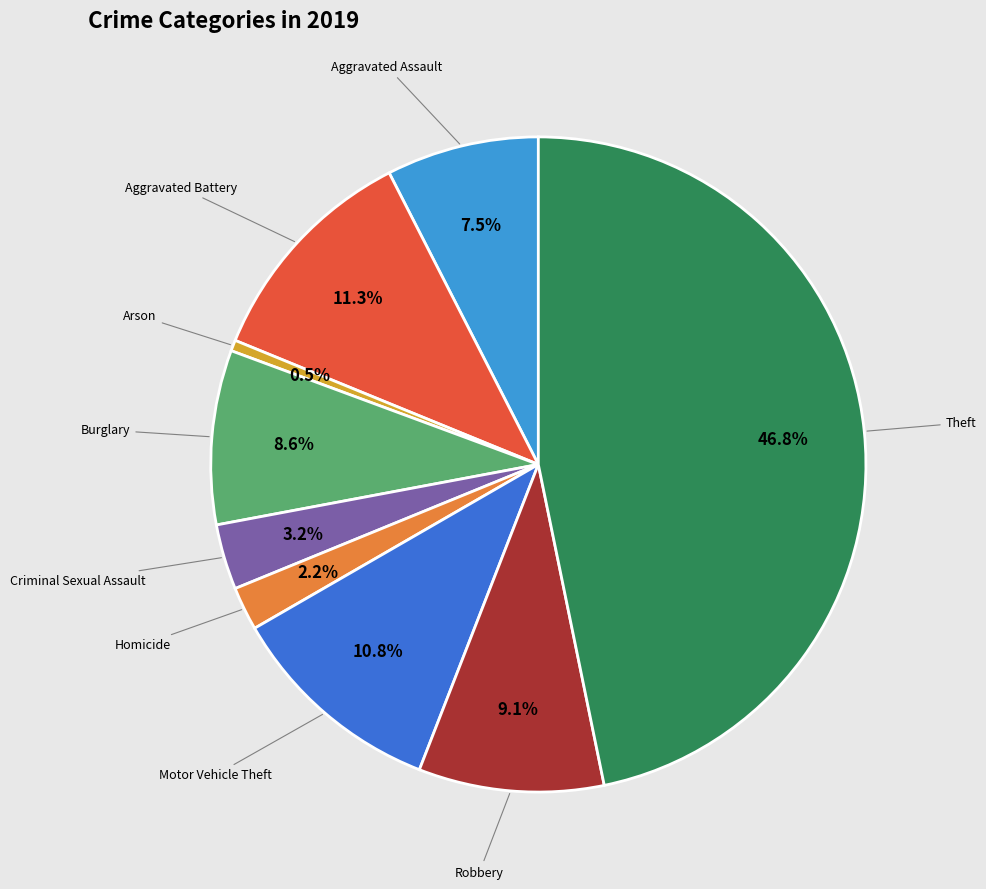

Which slice is the smallest?

Arson